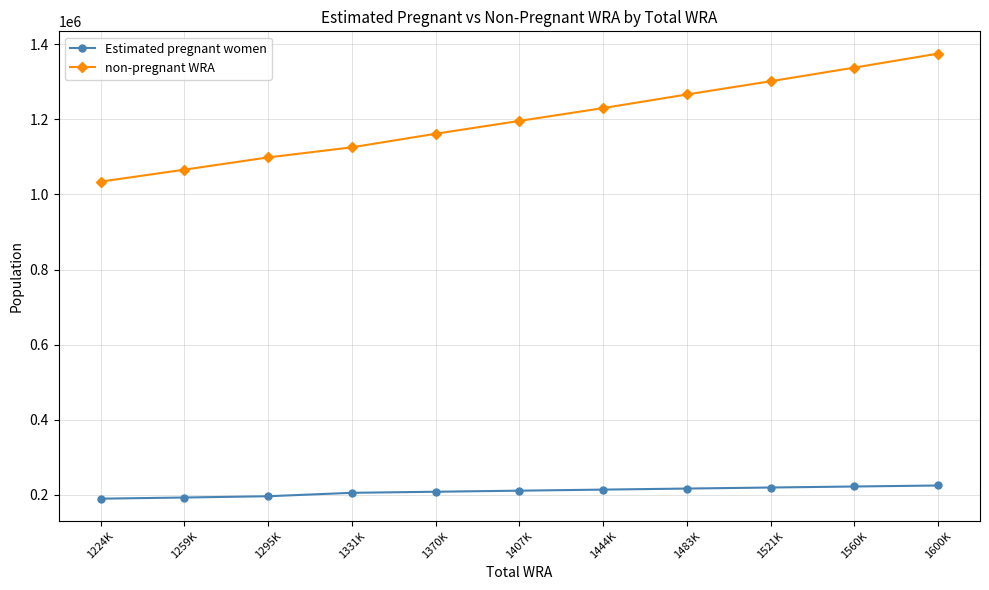

Rank the series by their average value, from highest to lowest.

non-pregnant WRA, Estimated pregnant women